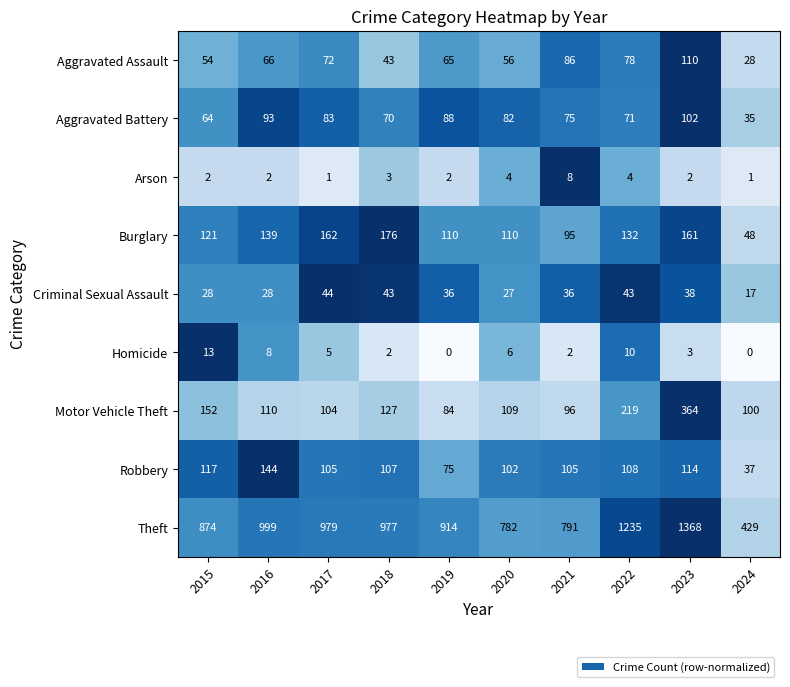

What is the total value across all series at 2023?

2262